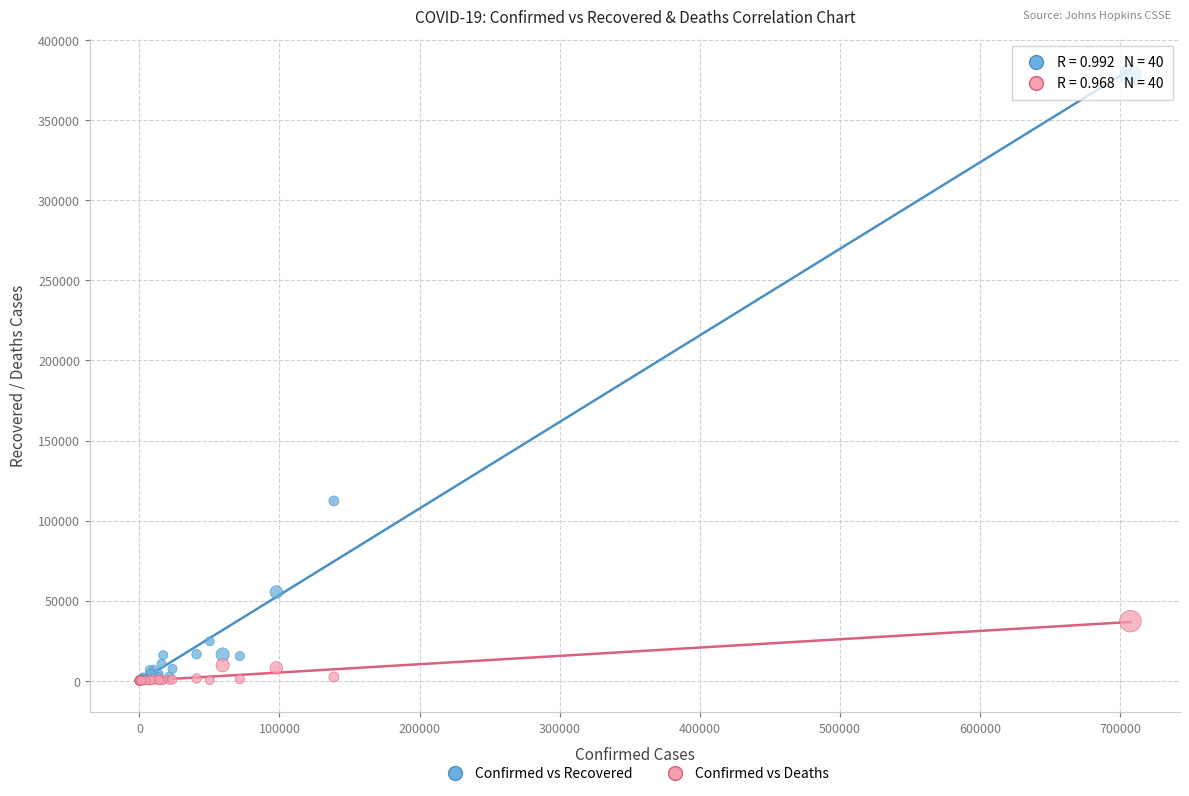

Which series has the largest Y range (max minus min)?

Confirmed vs Recovered